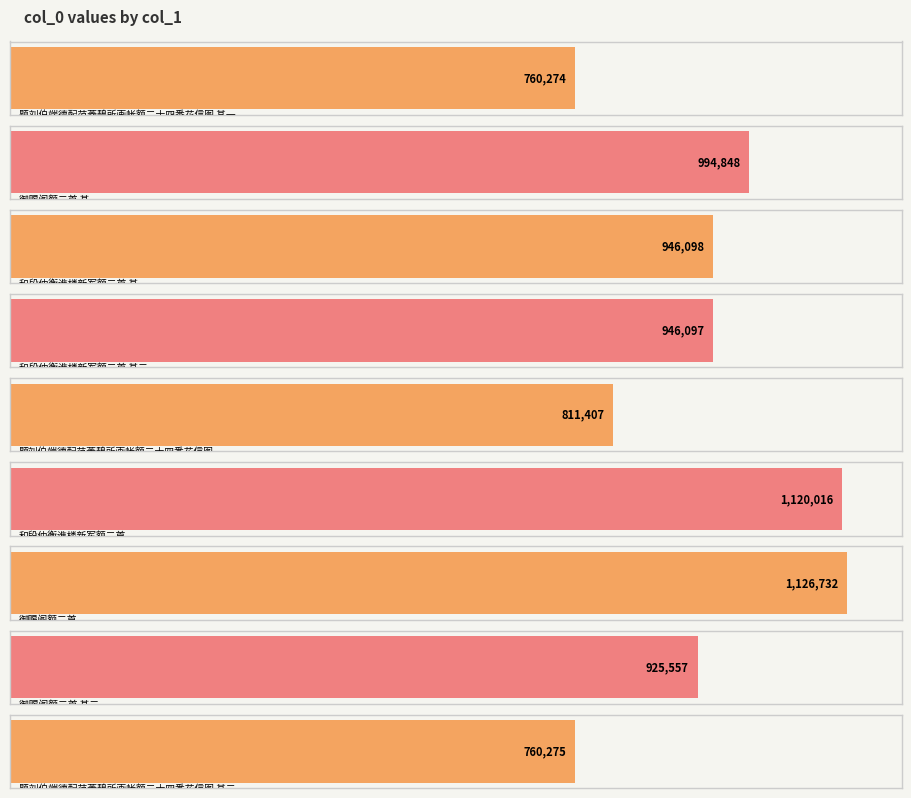

The chart shows a value of 811407 at 题刘伯端德配范菱碧所画帐额二十四番花信图. True or false?

True